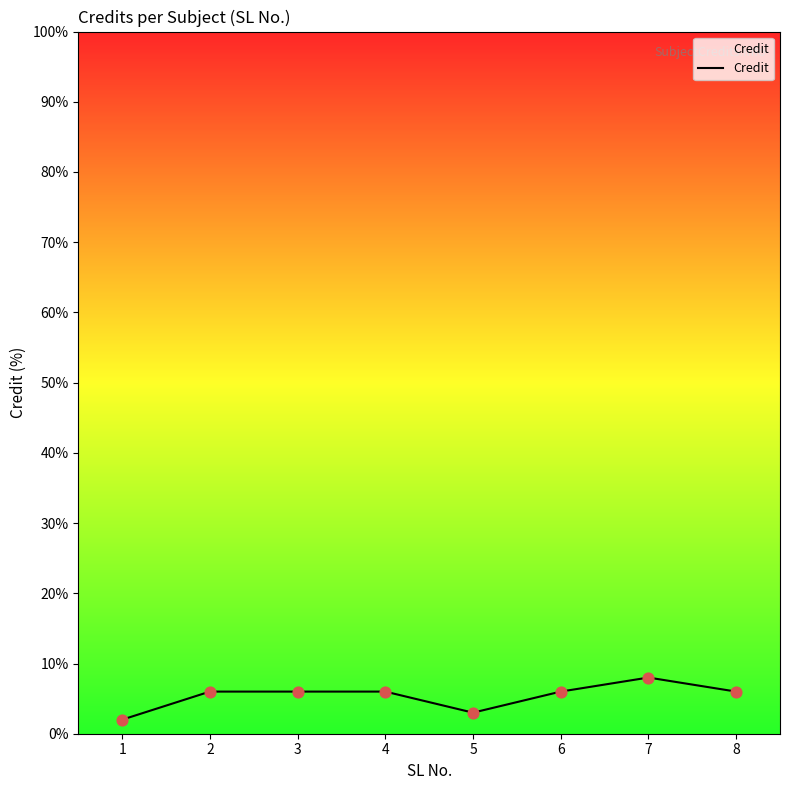

Approximately how many times larger is the value at 6 compared to 5?

2.0